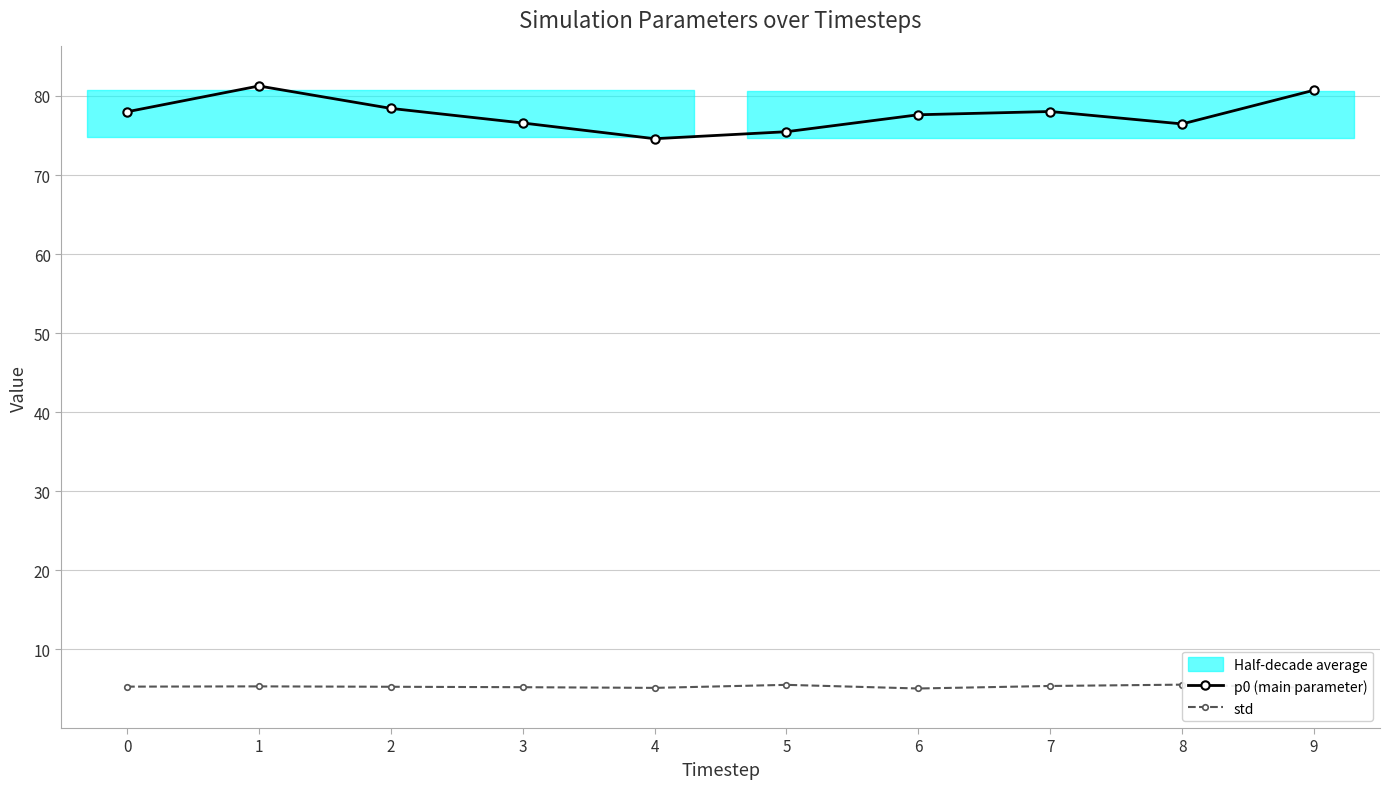

Reading right to left, what are all the values shown in this chart?

p0 (main parameter): 80.7	76.5	78.0	77.6	75.5	74.6	76.6	78.4	81.3	78.0
std: 5.1	5.6	5.4	5.1	5.5	5.1	5.2	5.3	5.3	5.3